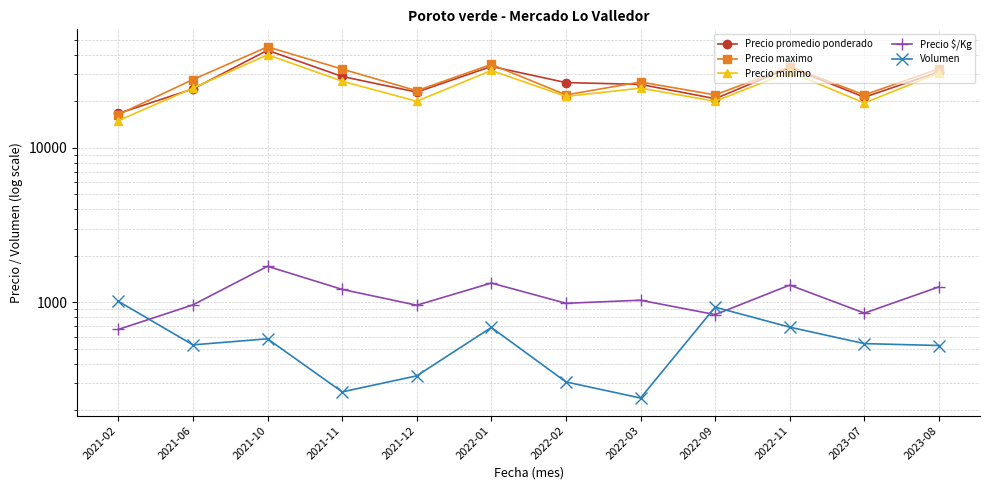

True or false: Volumen and Precio $/Kg cross at least once.

True